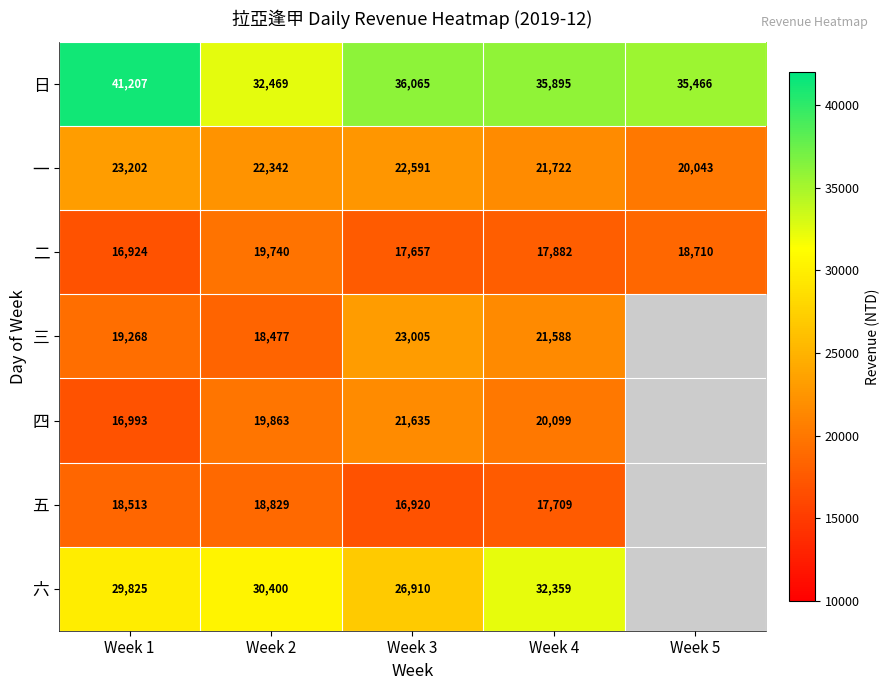

At which label is 一 closest to 21622?

Week 4